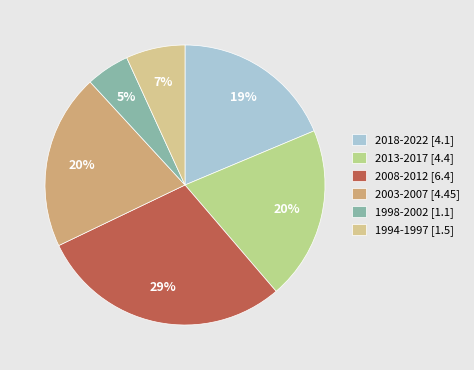

Count the number of slices in the pie.

6